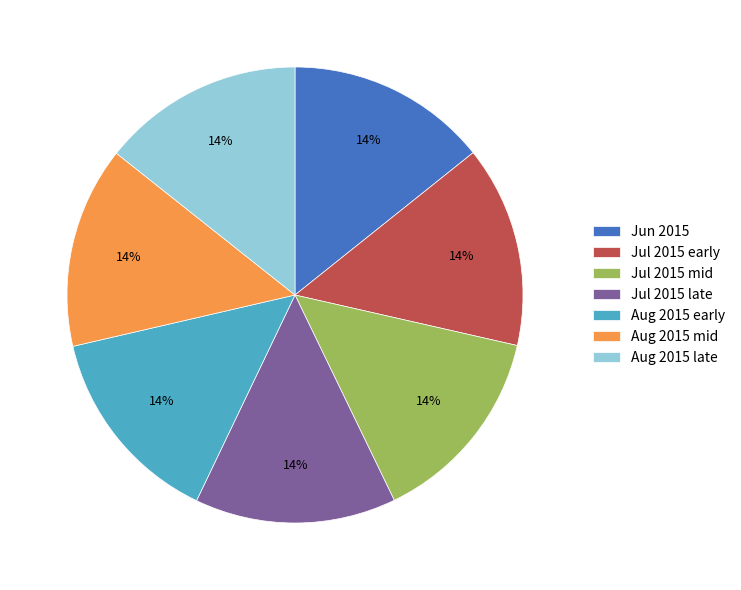

Do Jul 2015 early and Jul 2015 mid together represent more than half of the pie?

No